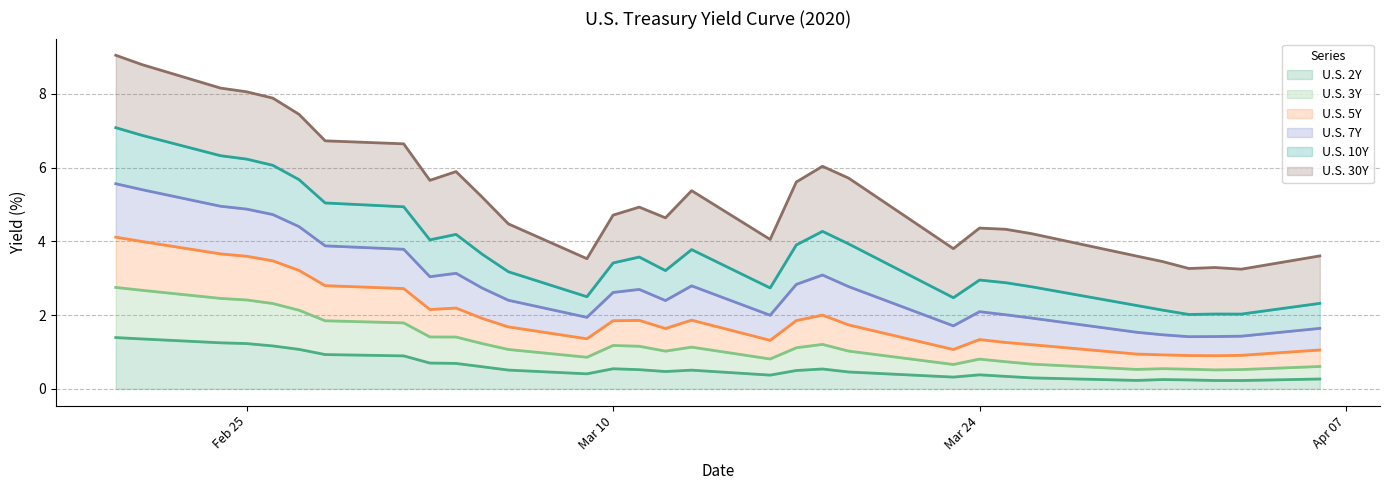

What is the sum of all U.S. 3Y values?

61.5